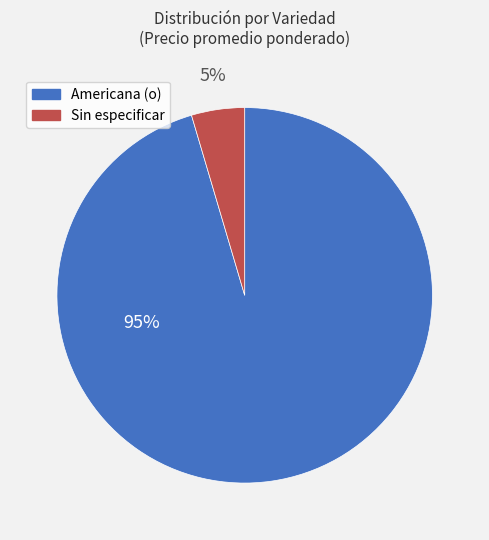

Which has a higher value, Americana (o) or Sin especificar?

Americana (o)